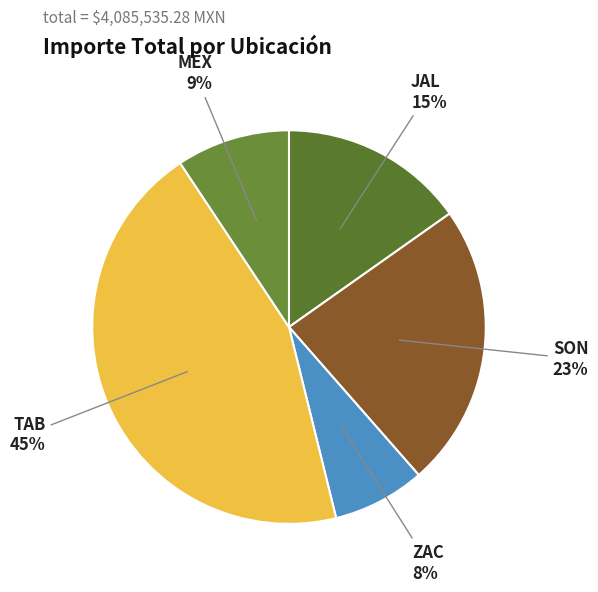

Does SON account for over 50% of the chart?

No